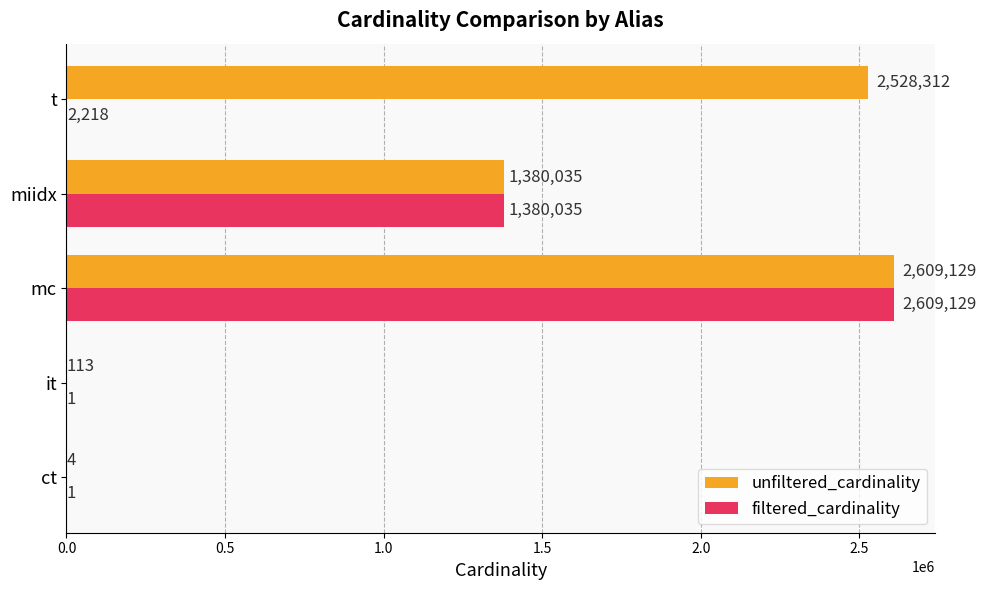

How many distinct data groups are displayed?

2